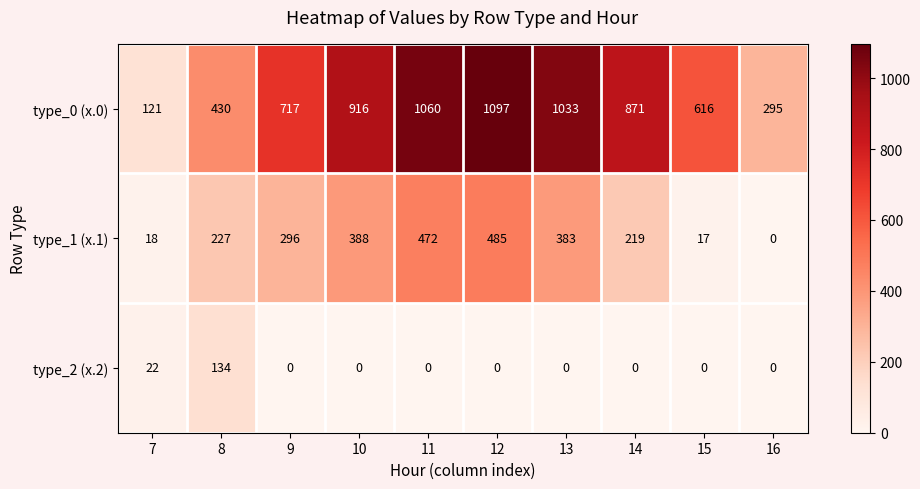

What is the greatest value displayed?

1097